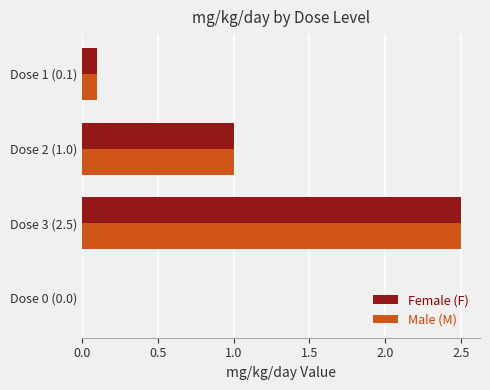

Is it true that Male (M) equals 0.0 at Dose 0 (0.0)?

True